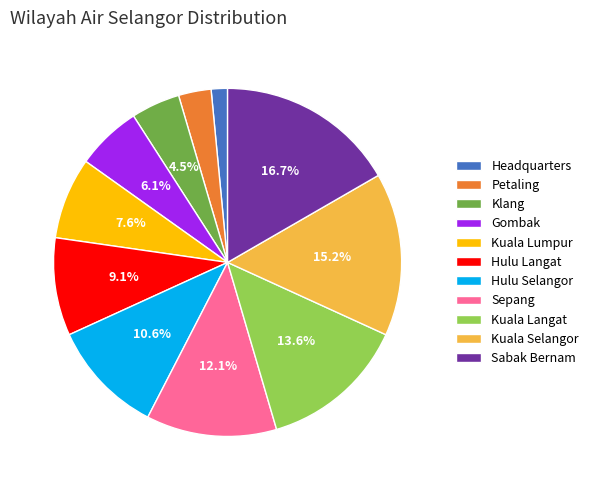

Count the number of slices in the pie.

11